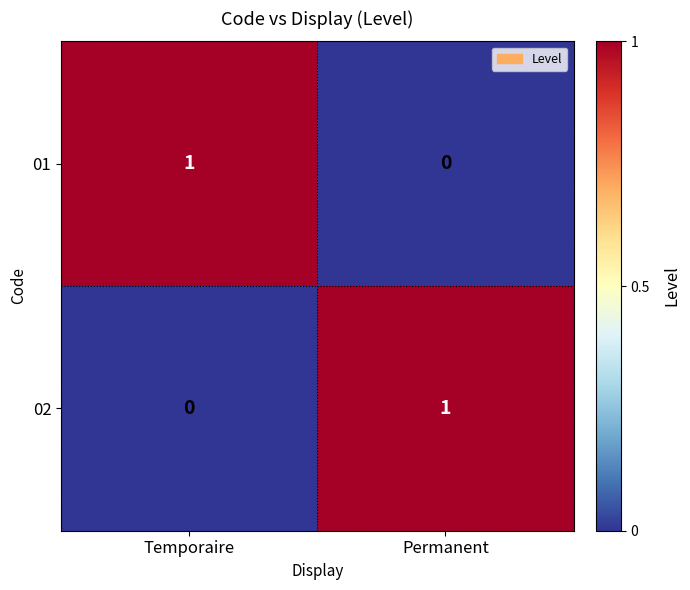

How many distinct data groups are displayed?

2